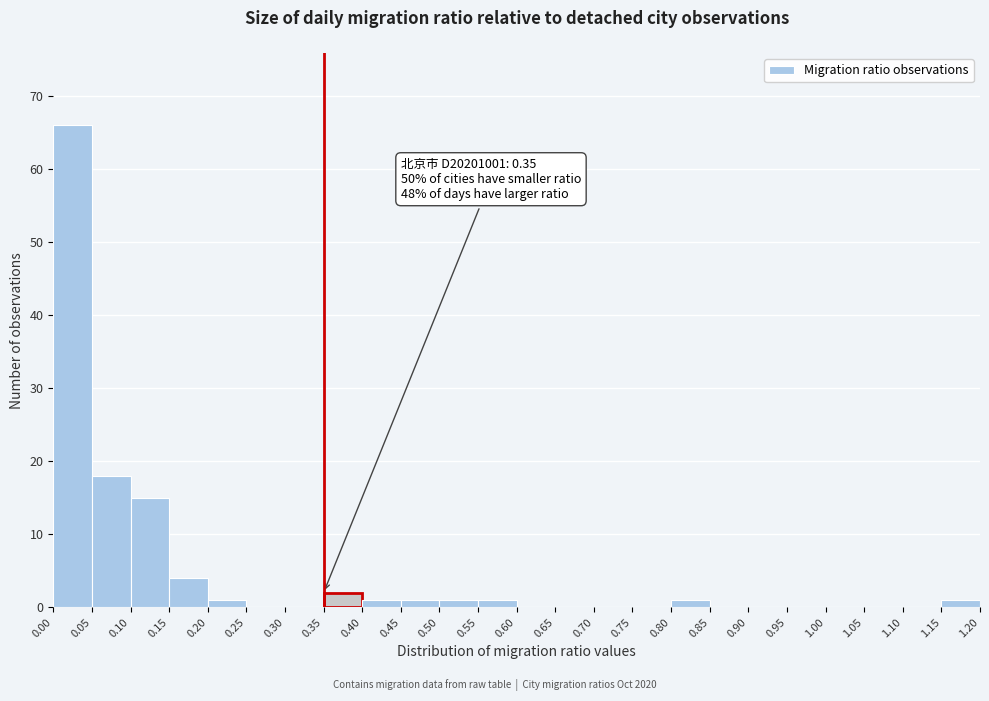

Which range on the x-axis has the tallest bar?

0.00 to 0.05